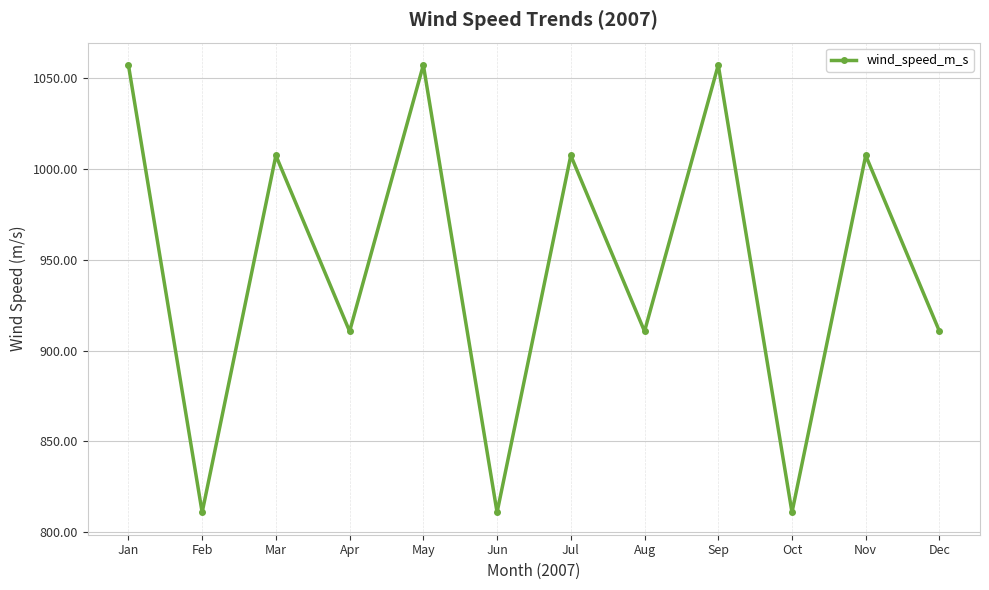

Approximately how many times larger is the value at Apr compared to Jul?

0.9